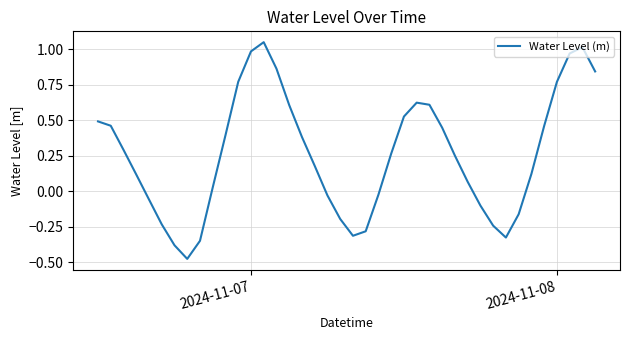

What is the difference between the maximum and minimum values?

1.5